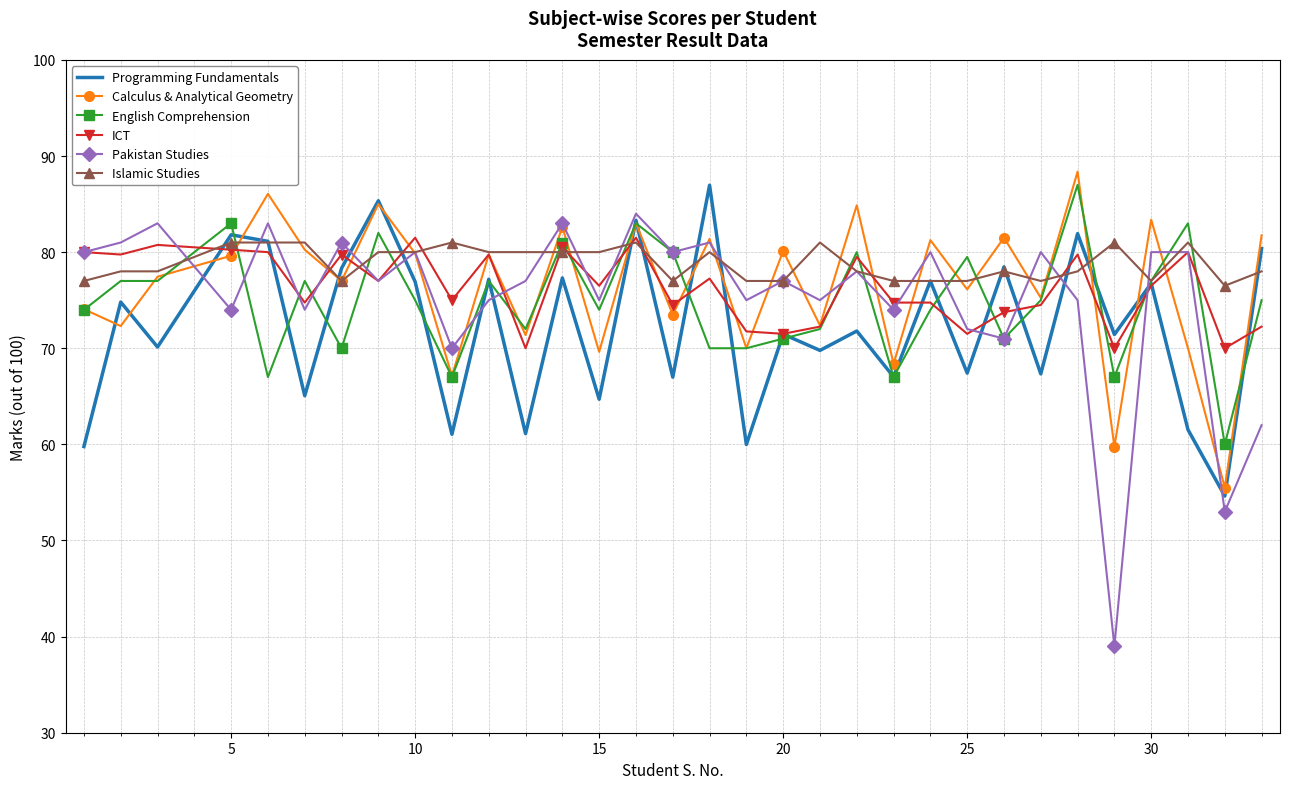

What is the minimum value shown in the chart?

39.0